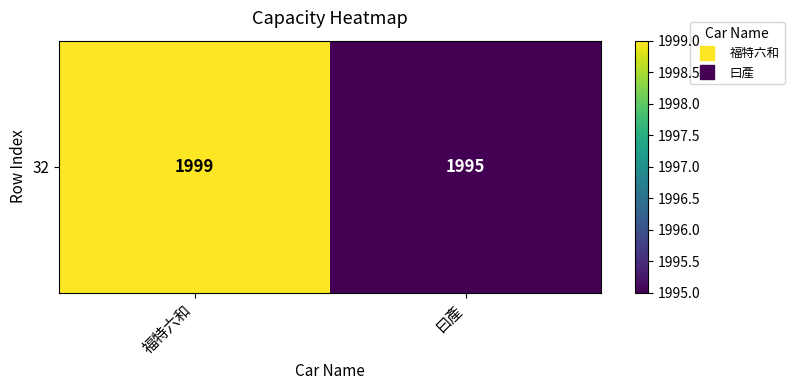

How many series are shown in this chart?

1